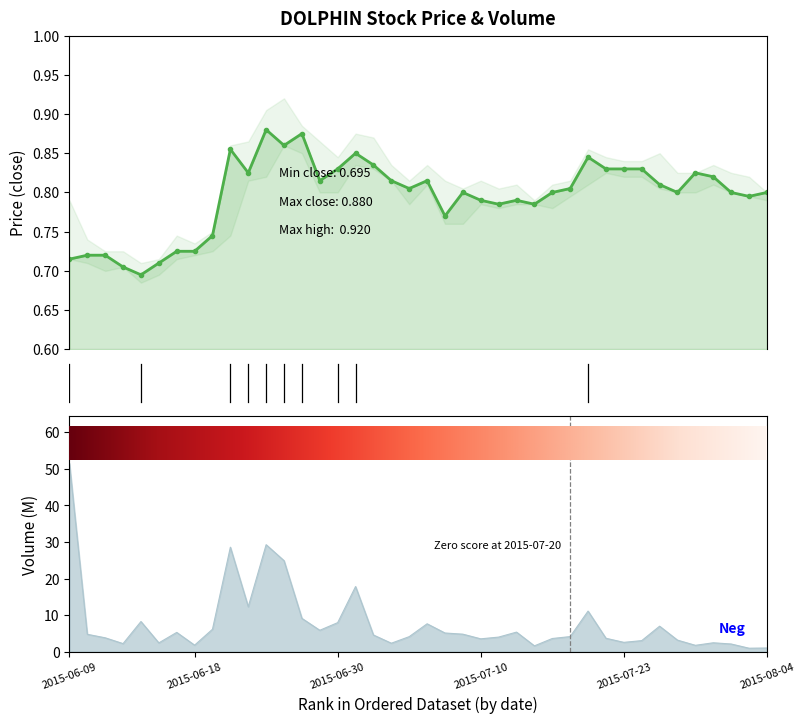

Reading left to right, what are all the values shown in this chart?

close: 0.7	0.7	0.7	0.7	0.7	0.7	0.7	0.7	0.7	0.9	0.8	0.9	0.9	0.9	0.8	0.8	0.8	0.8	0.8	0.8	0.8	0.8	0.8	0.8	0.8	0.8	0.8	0.8	0.8	0.8	0.8	0.8	0.8	0.8	0.8	0.8	0.8	0.8	0.8	0.8
vol: 51.5	4.7	3.8	2.2	8.2	2.4	5.2	1.8	6.1	28.6	12.3	29.3	24.9	9.1	5.8	7.9	17.8	4.5	2.3	4.1	7.6	5.1	4.8	3.5	4.0	5.3	1.6	3.6	4.1	11.1	3.6	2.5	3.0	6.9	3.1	1.7	2.4	2.1	0.9	1.0